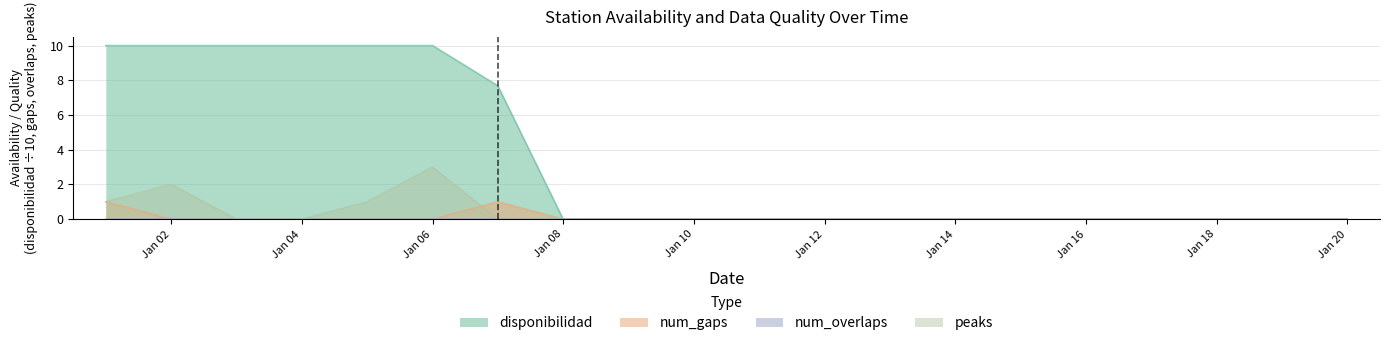

Which series changed the most between Jan 04 and Jan 12?

disponibilidad